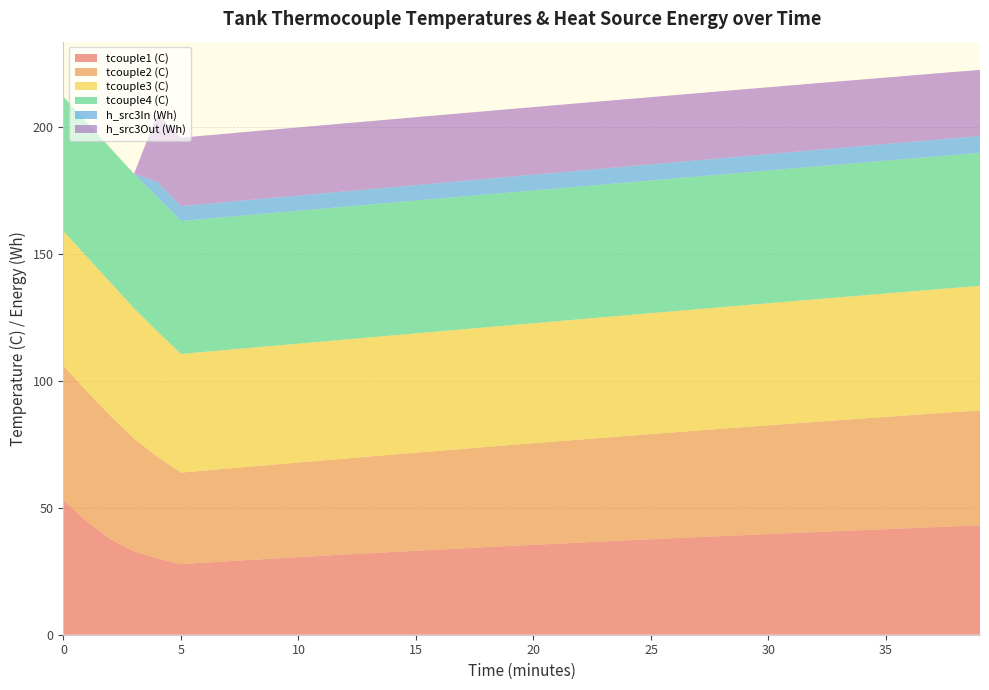

Reading left to right, extract all data points from this chart.

tcouple1 (C): 0=53.0	1=44.6	2=37.6	3=32.9	4=30.1	5=27.8	6=28.4	7=29.0	8=29.5	9=30.1	10=30.6	11=31.1	12=31.6	13=32.1	14=32.6	15=33.1	16=33.6	17=34.0	18=34.5	19=35.0	20=35.4	21=35.9	22=36.3	23=36.8	24=37.2	25=37.6	26=38.0	27=38.5	28=38.9	29=39.3	30=39.7	31=40.1	32=40.5	33=40.9	34=41.2	35=41.6	36=42.0	37=42.4	38=42.7	39=43.1
tcouple2 (C): 0=53.0	1=51.3	2=48.6	3=44.4	4=40.0	5=36.0	6=36.3	7=36.5	8=36.8	9=37.0	10=37.3	11=37.5	12=37.8	13=38.1	14=38.3	15=38.6	16=38.9	17=39.2	18=39.5	19=39.7	20=40.0	21=40.3	22=40.6	23=40.9	24=41.1	25=41.4	26=41.7	27=42.0	28=42.3	29=42.6	30=42.8	31=43.1	32=43.4	33=43.7	34=44.0	35=44.2	36=44.5	37=44.8	38=45.0	39=45.3
tcouple3 (C): 0=53.0	1=53.0	2=52.5	3=51.4	4=49.4	5=46.8	6=46.8	7=46.8	8=46.8	9=46.8	10=46.8	11=46.9	12=46.9	13=46.9	14=47.0	15=47.0	16=47.1	17=47.1	18=47.2	19=47.2	20=47.3	21=47.3	22=47.4	23=47.5	24=47.6	25=47.6	26=47.7	27=47.8	28=47.9	29=48.0	30=48.1	31=48.2	32=48.3	33=48.4	34=48.5	35=48.6	36=48.7	37=48.8	38=49.0	39=49.1
tcouple4 (C): 0=53.0	1=53.0	2=53.0	3=53.0	4=52.8	5=52.4	6=52.4	7=52.4	8=52.4	9=52.4	10=52.4	11=52.4	12=52.3	13=52.3	14=52.3	15=52.3	16=52.3	17=52.3	18=52.3	19=52.3	20=52.3	21=52.3	22=52.3	23=52.3	24=52.3	25=52.3	26=52.3	27=52.3	28=52.3	29=52.3	30=52.3	31=52.3	32=52.3	33=52.3	34=52.3	35=52.3	36=52.3	37=52.3	38=52.3	39=52.3
h_src3In (Wh): 0=0.0	1=0.0	2=0.0	3=0.0	4=6.1	5=5.9	6=5.9	7=5.9	8=6.0	9=6.0	10=6.0	11=6.0	12=6.0	13=6.1	14=6.1	15=6.1	16=6.1	17=6.2	18=6.2	19=6.2	20=6.2	21=6.2	22=6.3	23=6.3	24=6.3	25=6.3	26=6.4	27=6.4	28=6.4	29=6.5	30=6.5	31=6.5	32=6.5	33=6.5	34=6.6	35=6.6	36=6.6	37=6.7	38=6.7	39=6.7
h_src3Out (Wh): 0=0.0	1=0.0	2=0.0	3=0.0	4=26.8	5=27.0	6=26.9	7=26.9	8=26.9	9=26.9	10=26.9	11=26.8	12=26.8	13=26.8	14=26.8	15=26.8	16=26.7	17=26.7	18=26.7	19=26.7	20=26.6	21=26.6	22=26.6	23=26.6	24=26.5	25=26.5	26=26.5	27=26.4	28=26.4	29=26.4	30=26.3	31=26.3	32=26.3	33=26.2	34=26.2	35=26.2	36=26.1	37=26.1	38=26.1	39=26.0